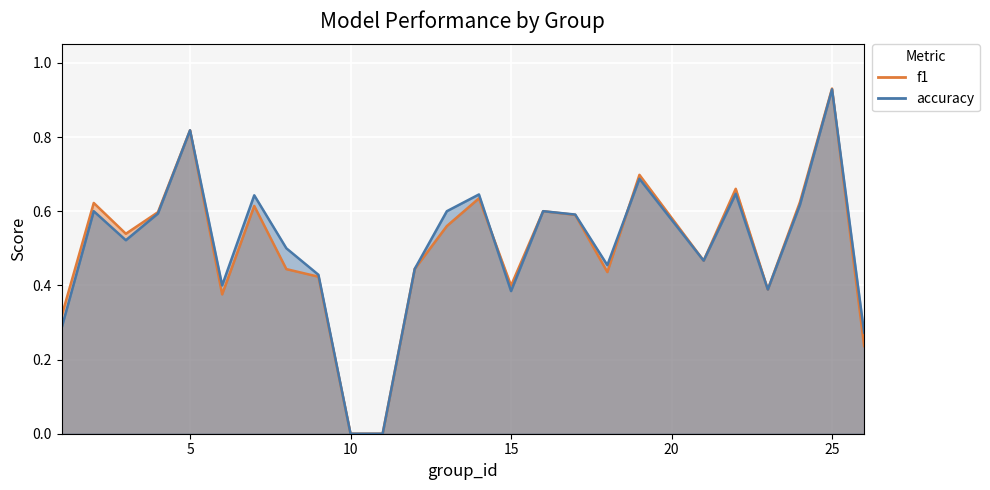

Count the number of data series in this chart.

2